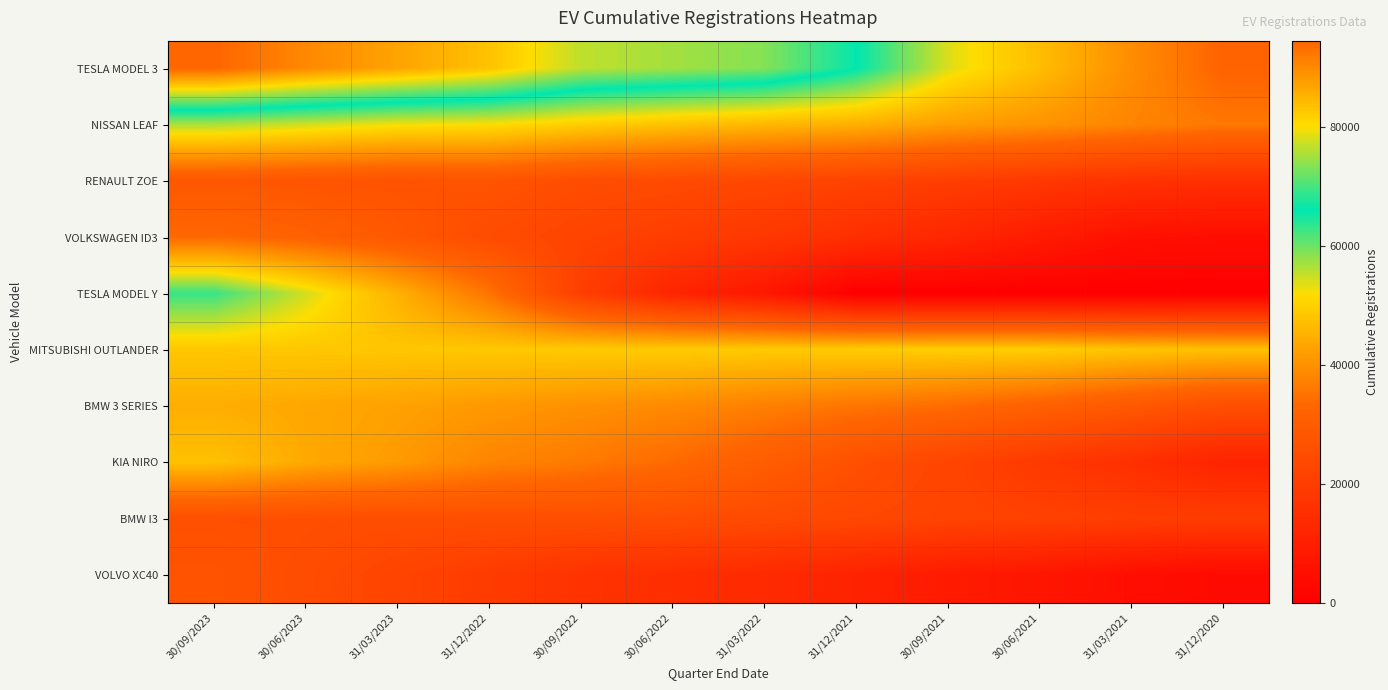

At which category does the chart reach its peak across all series?

30/09/2023